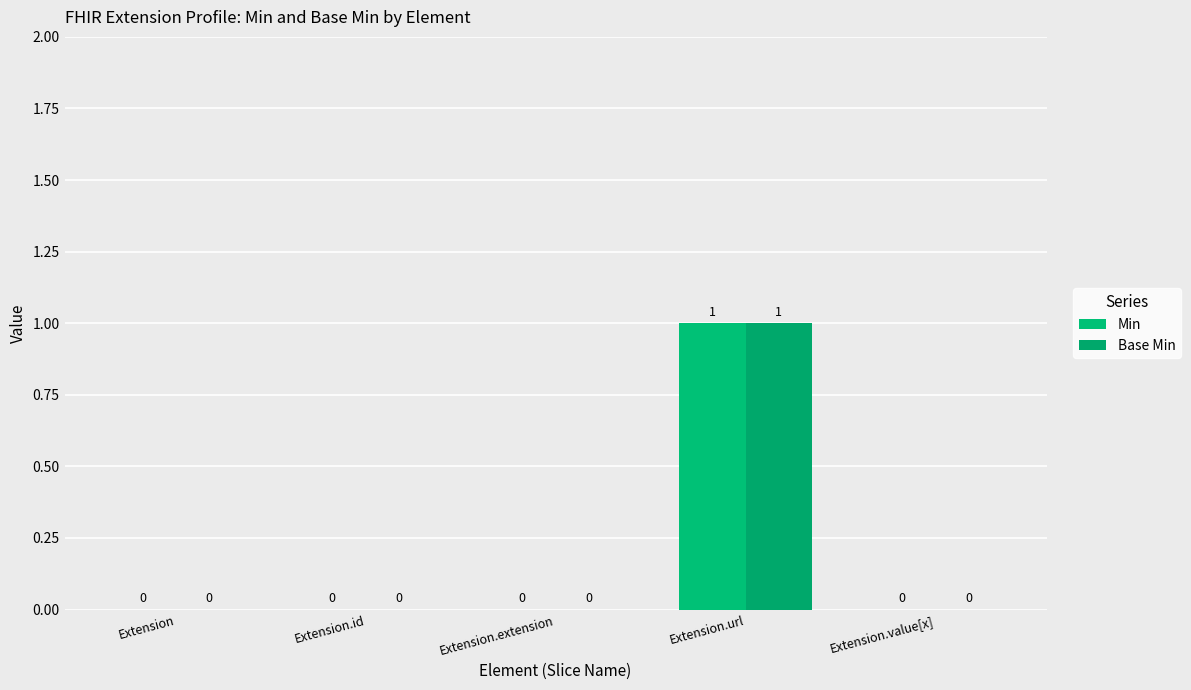

How many groups of bars are there?

5